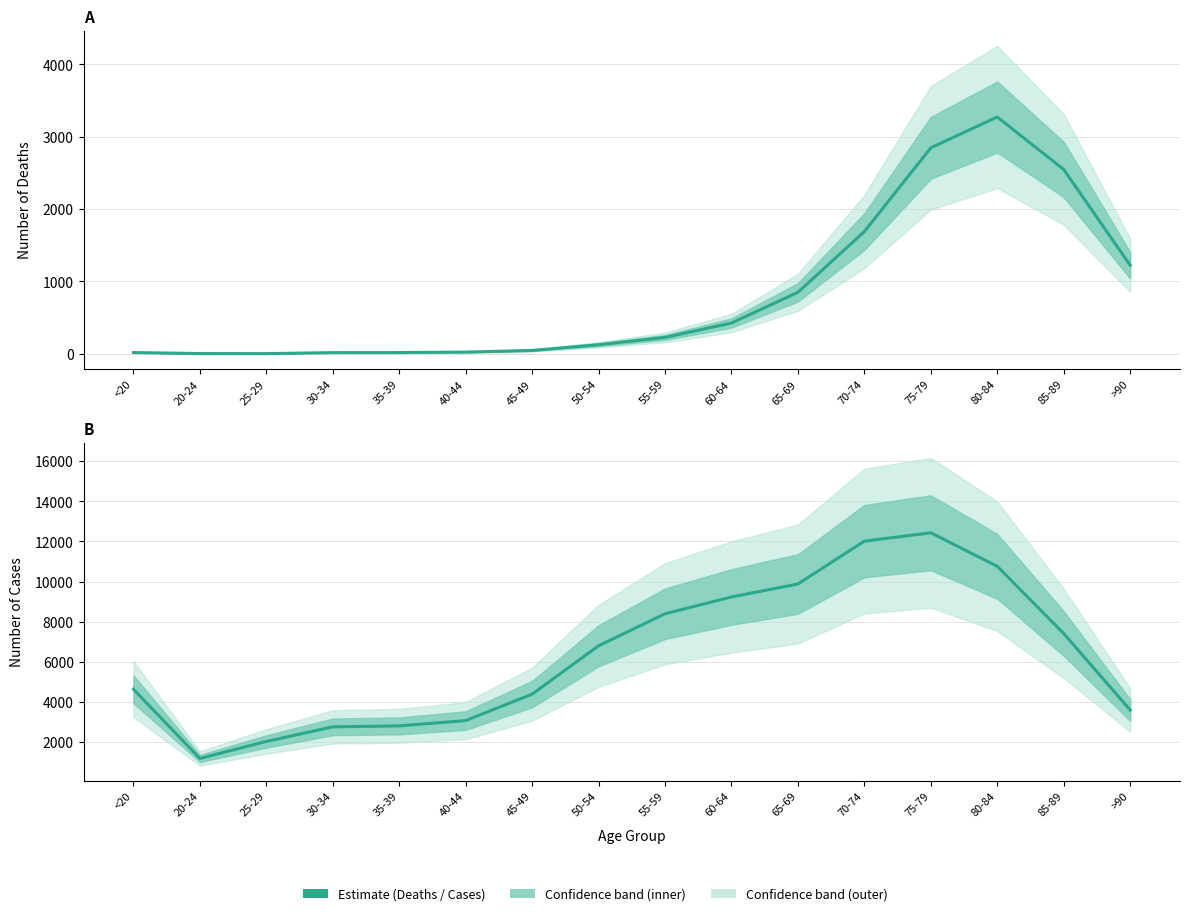

The chart shows a value of 12434 at 75-79. True or false?

True